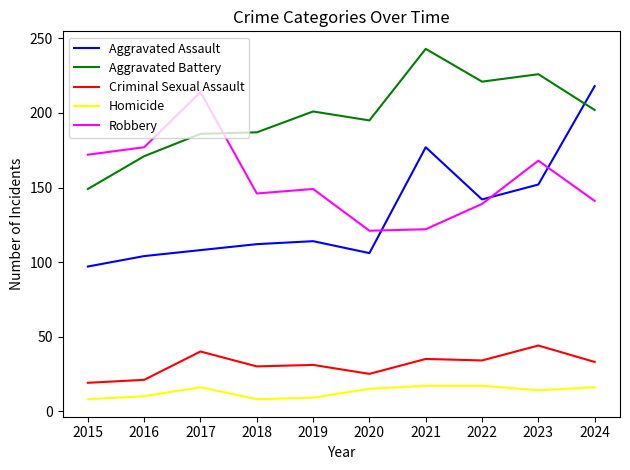

Which series changed the most between 2015 and 2023?

Aggravated Battery